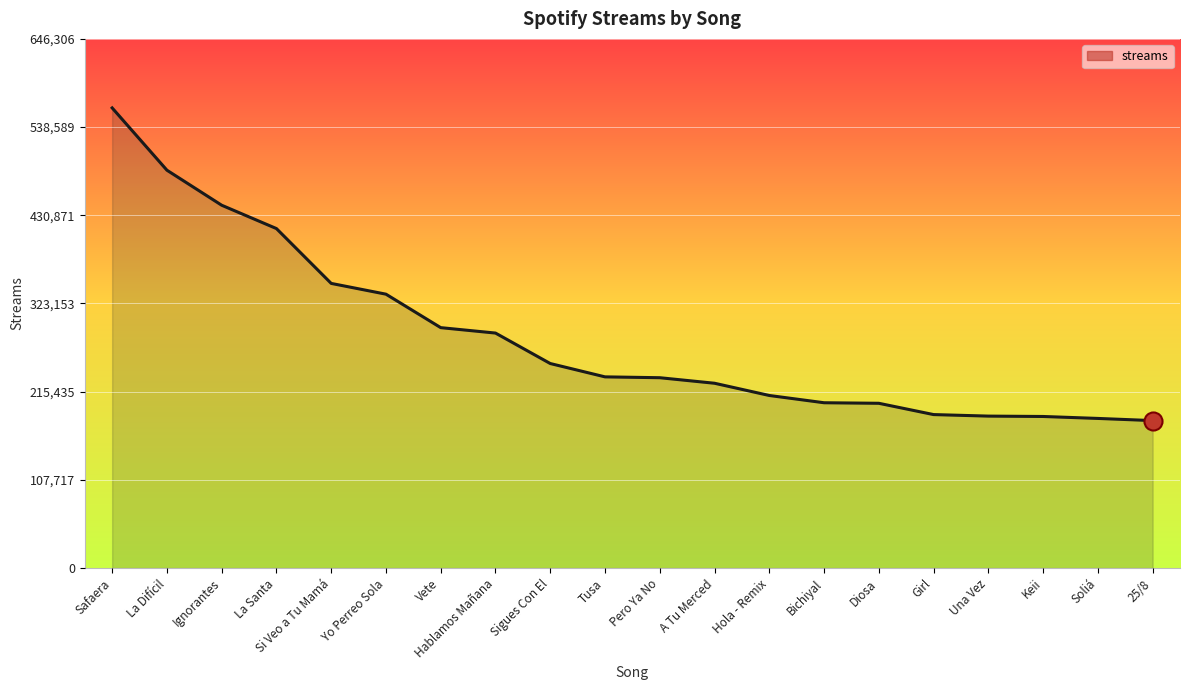

True or false: the data has more than 1 interior local peaks.

False